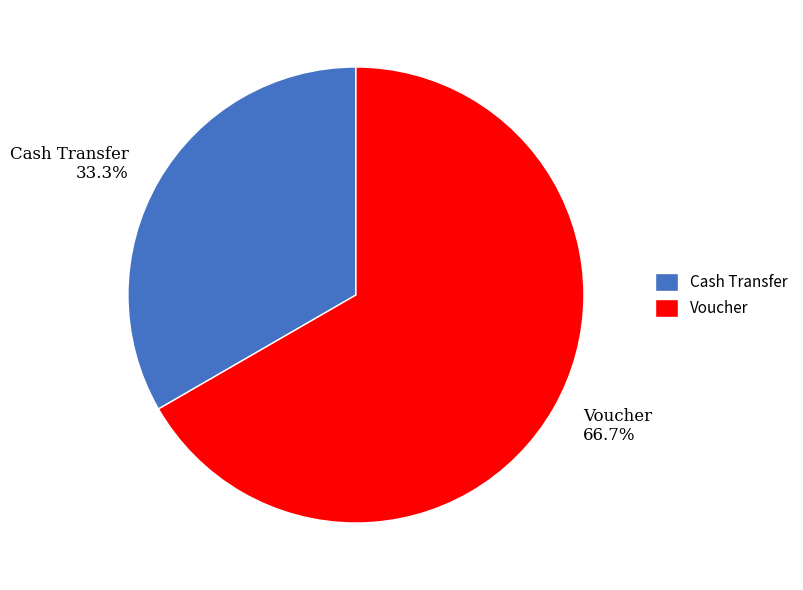

Which slice is the largest?

Voucher